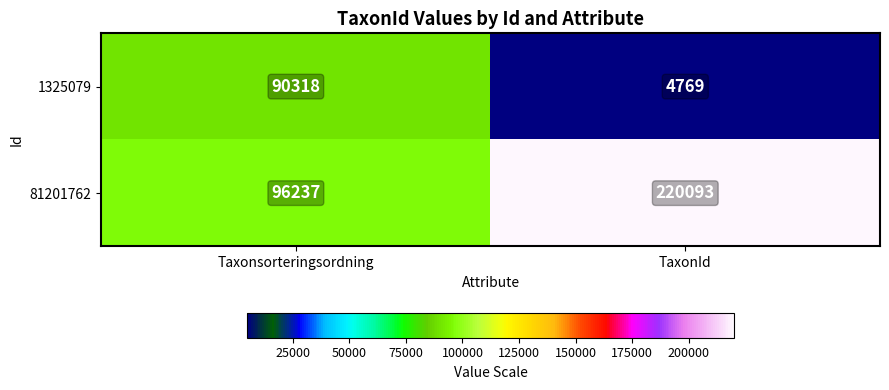

What is the spread (max minus min) of values at TaxonId?

215324